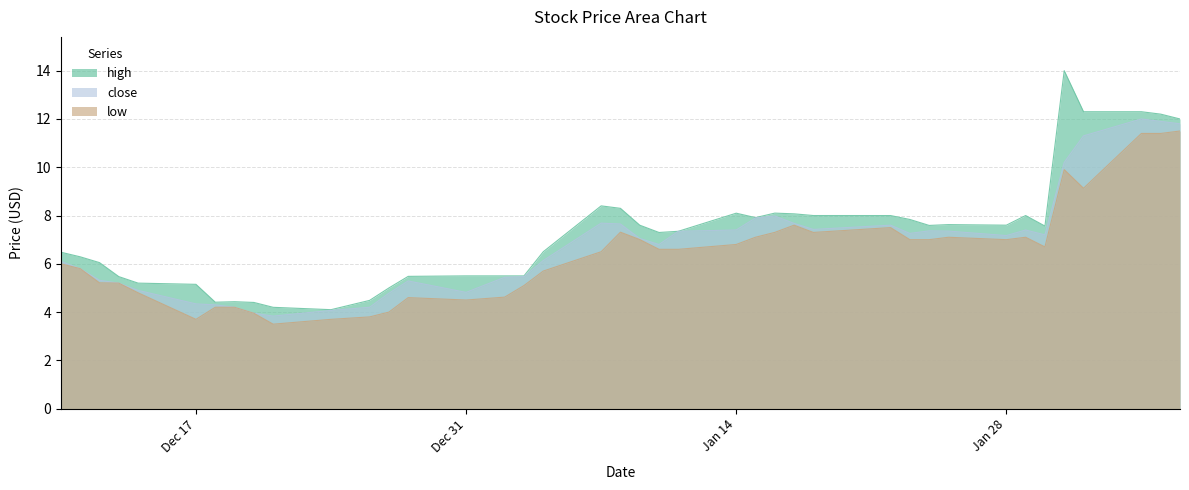

True or false: low and close cross at least once.

False